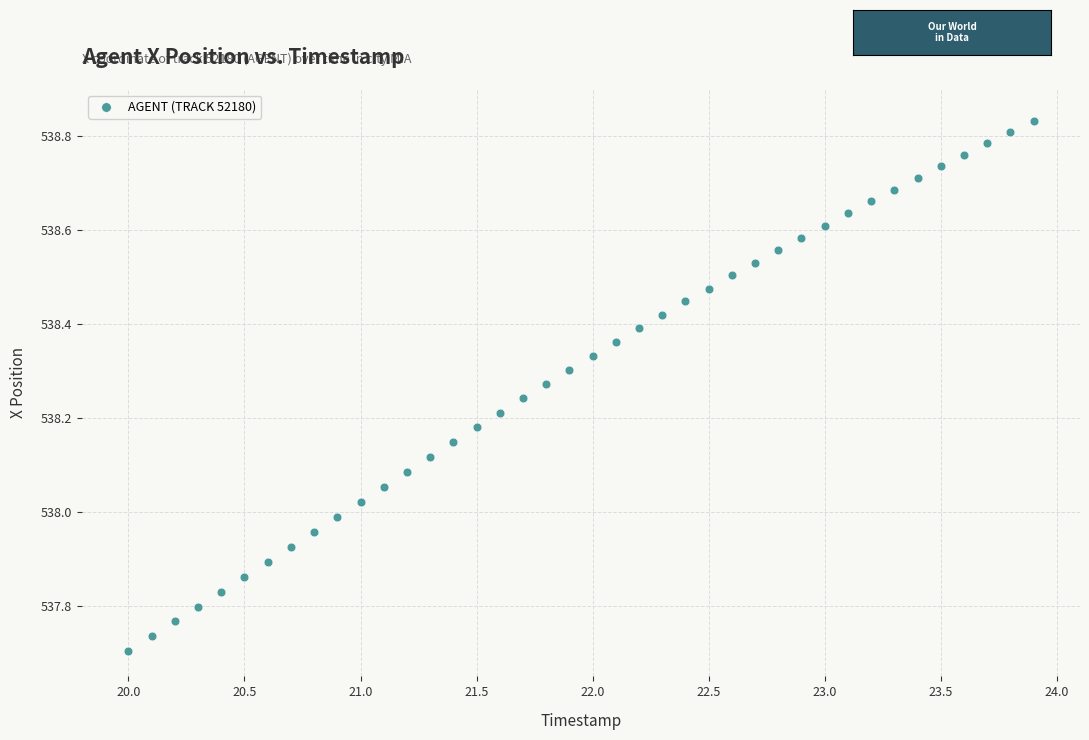

What is the range of X values (max minus min)?

3.9